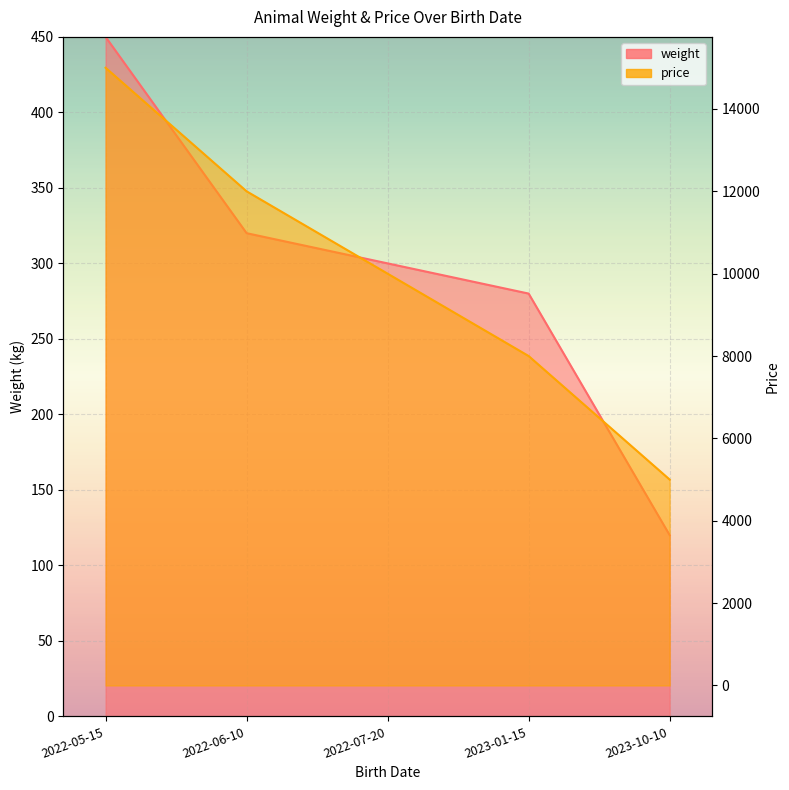

What is the total value across all series at 2022-05-15?

15450